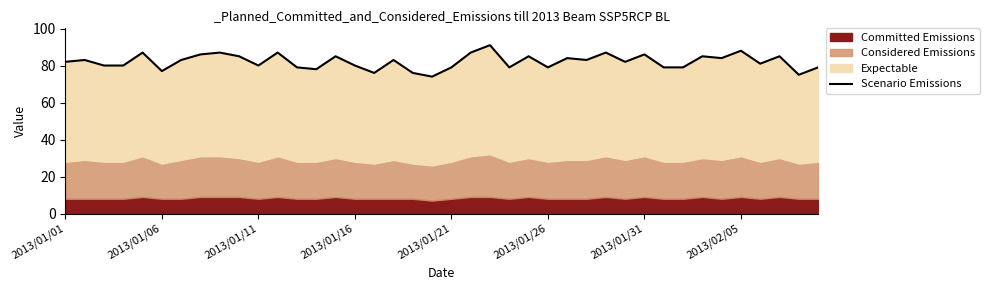

The value at 2013/01/26 is 130. True or false?

False